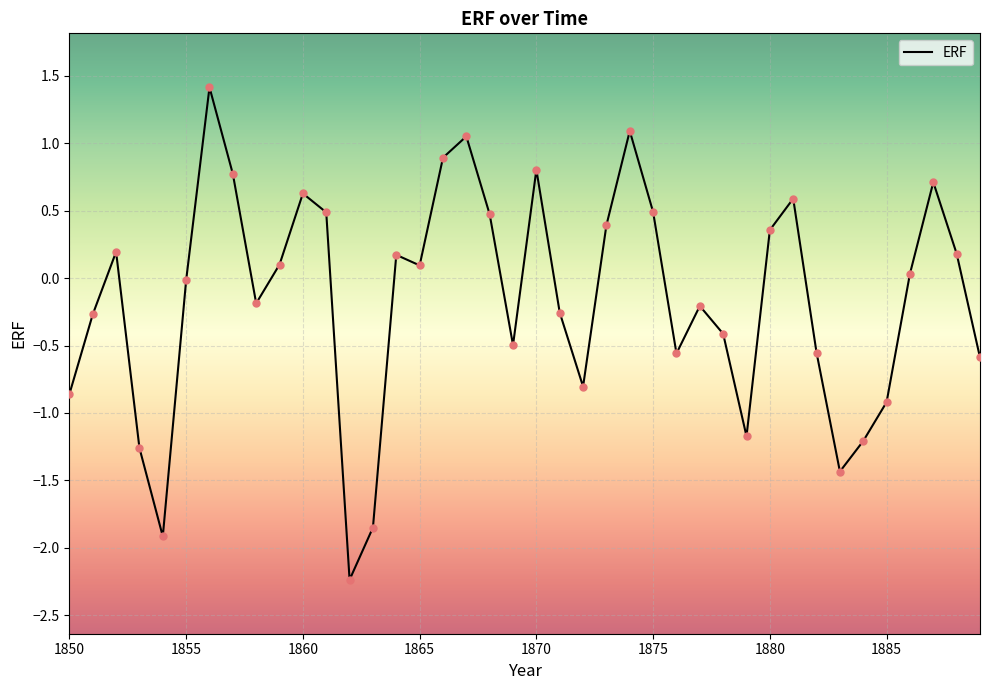

What is the difference between the maximum and minimum values?

3.7